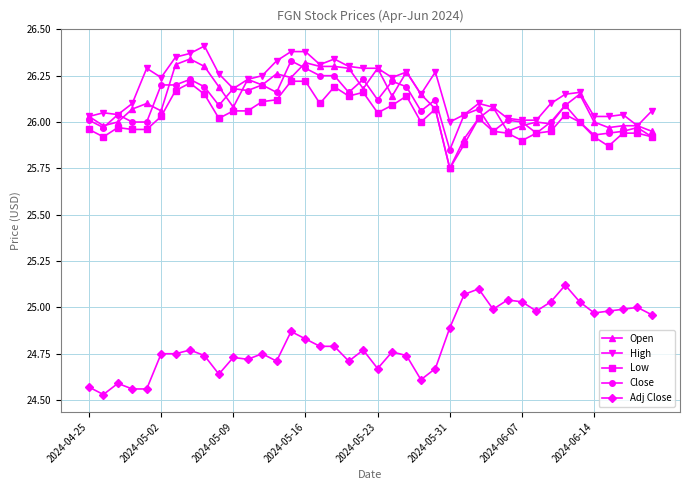

Does the chart display data point markers on the line(s)?

Yes